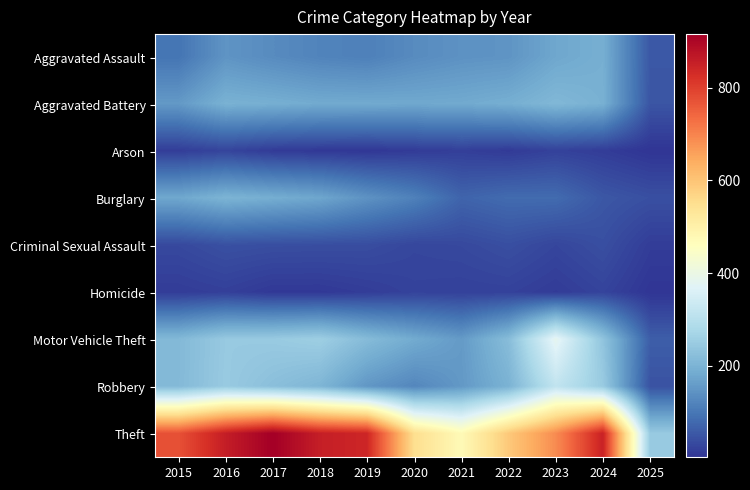

How many categories are shown in the chart?

11